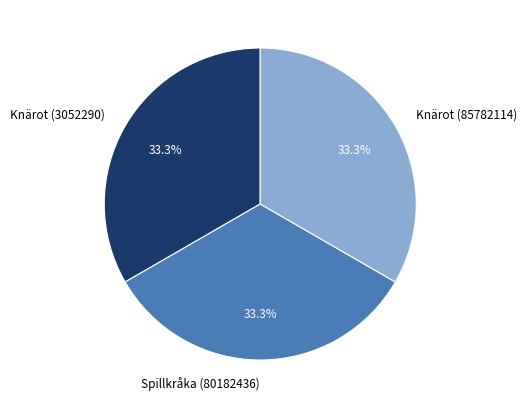

What is the ratio of the value at Spillkråka (80182436) to the value at Knärot (85782114)?

1.0